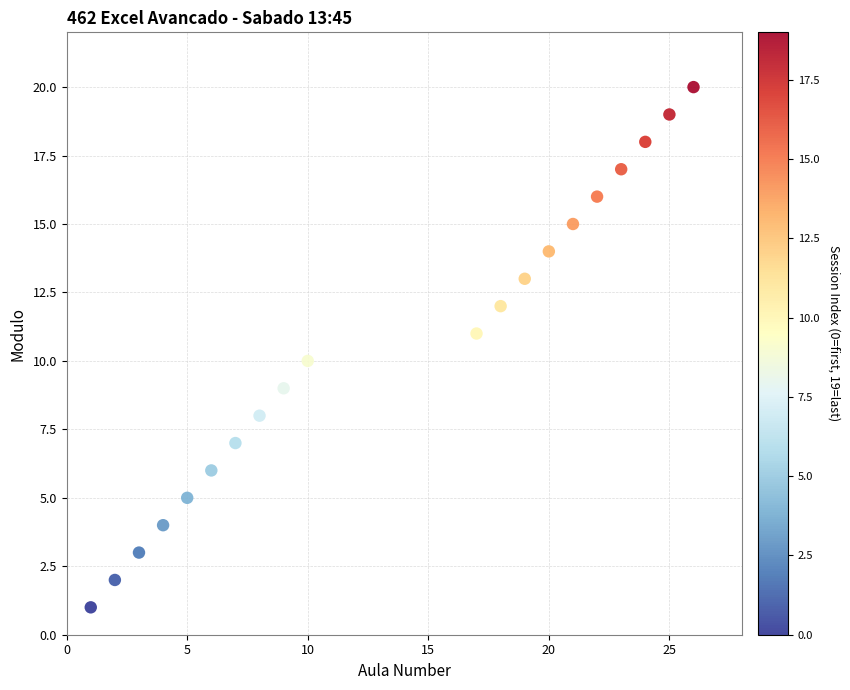

What is the range of Y values (max minus min)?

19